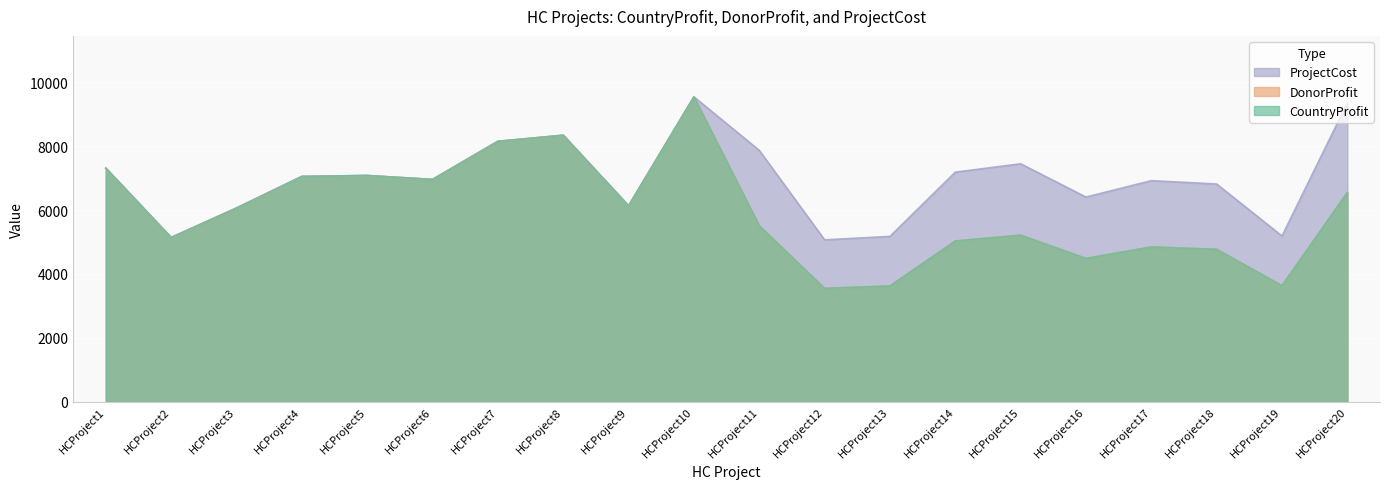

At which category is the sum across all series the highest?

HCProject10